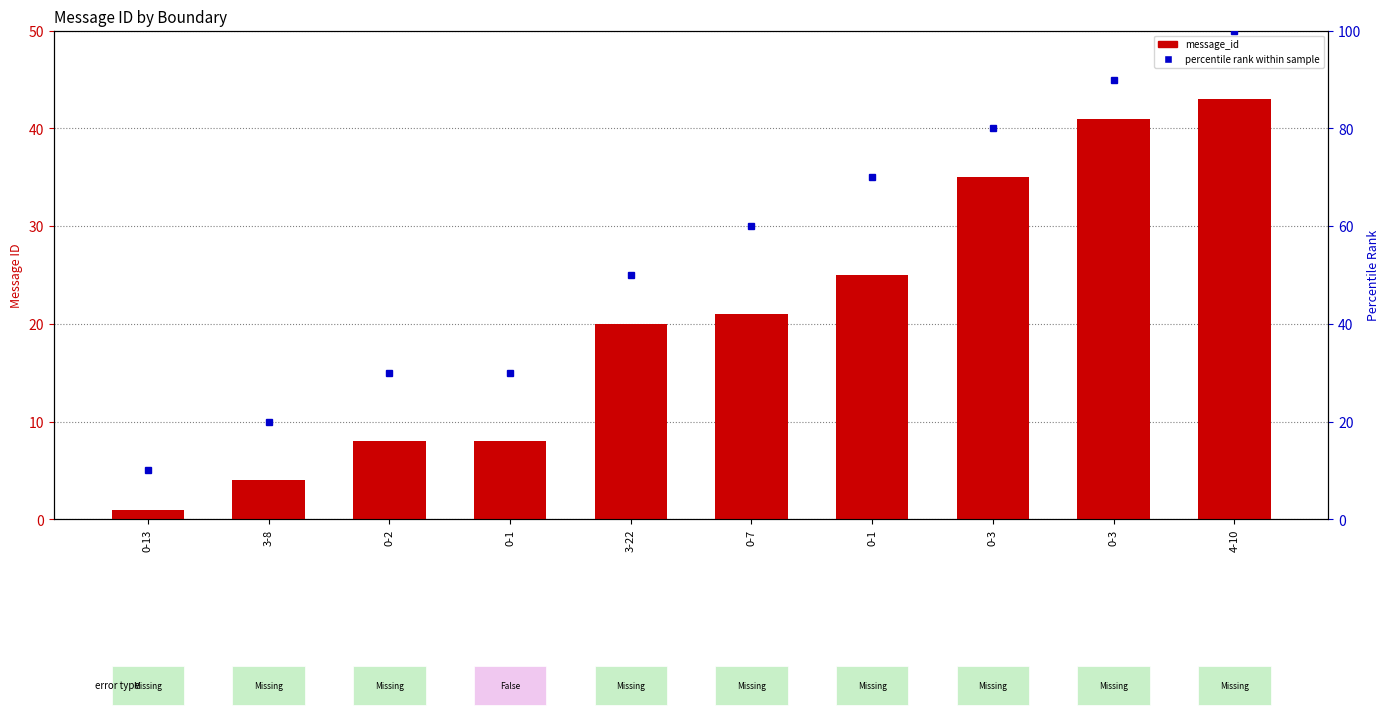

Which series has the largest total across all categories?

percentile rank within sample